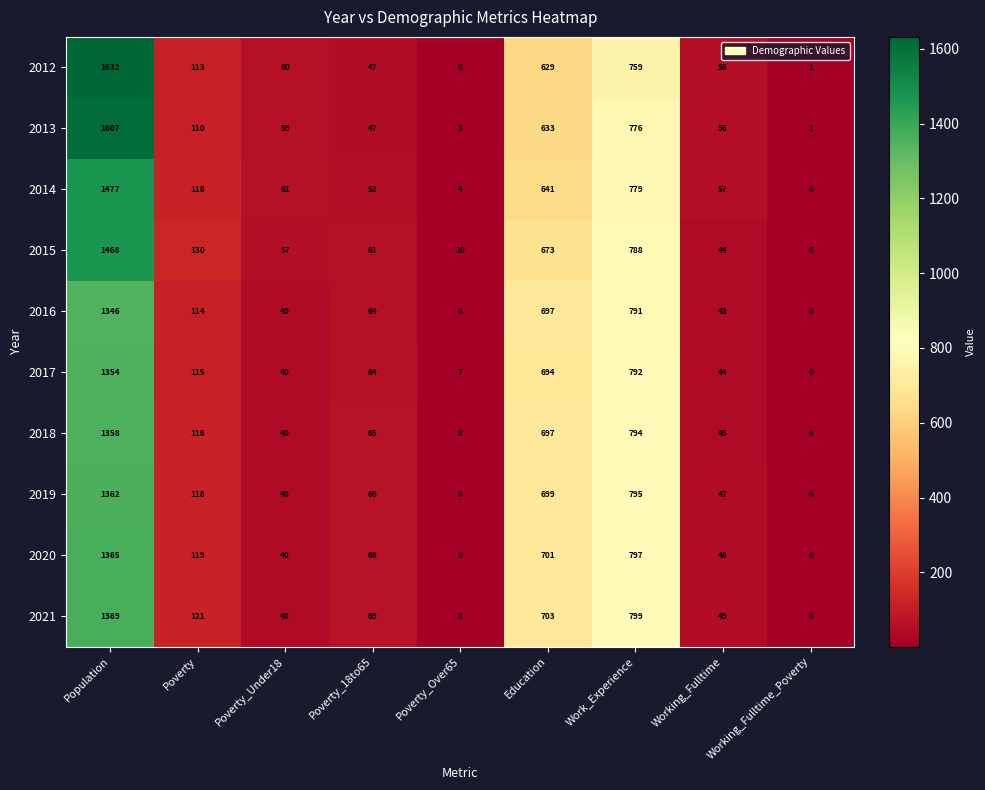

At which category does the chart reach its minimum across all series?

Working_Fulltime_Poverty